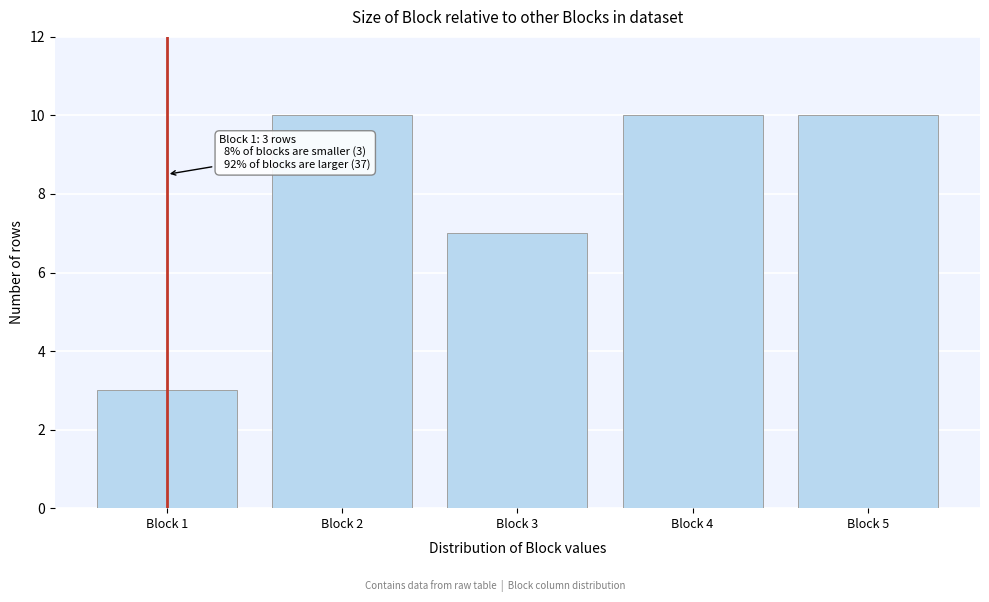

Reading left to right, list all the values displayed in this chart.

3	10	7	10	10